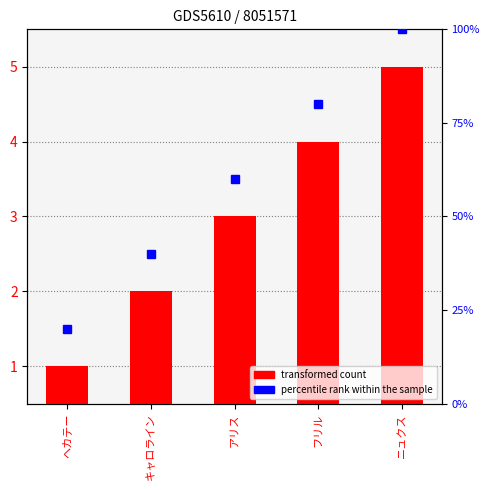

What is the label of the 4th bar from the right?

キャロライン